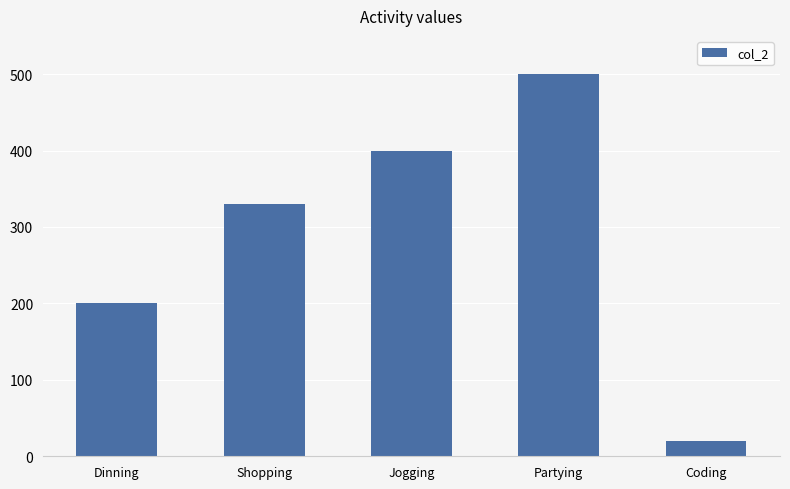

Rank the categories by value from lowest to highest.

Coding, Dinning, Shopping, Jogging, Partying